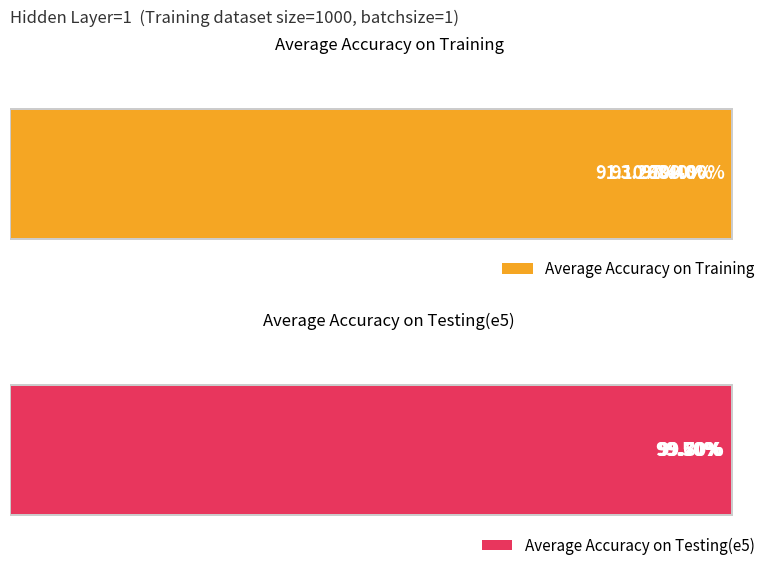

True or false: Average Accuracy on Training has a value of 0.3 at 1.

False